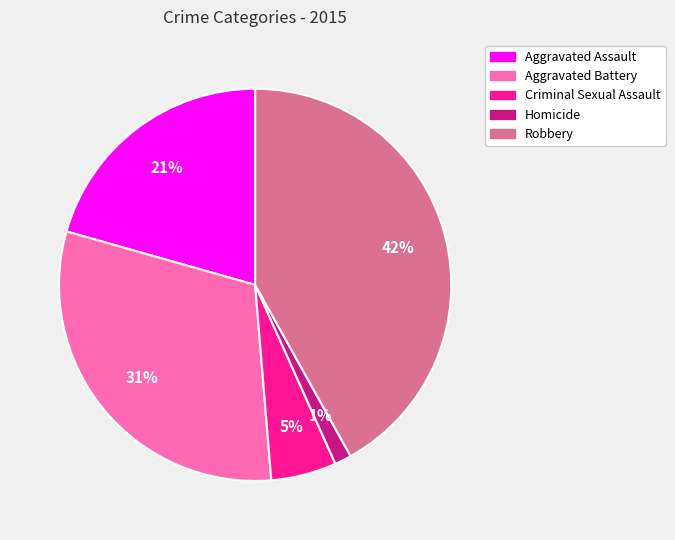

To the nearest percent, what is the average slice percentage?

20%